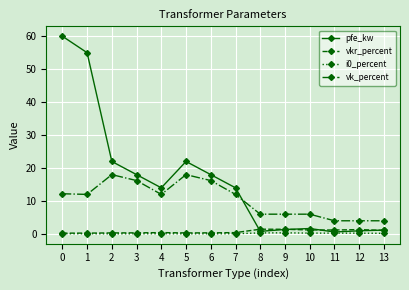

Which series ends up on top after the final intersection of pfe_kw and vk_percent?

vk_percent